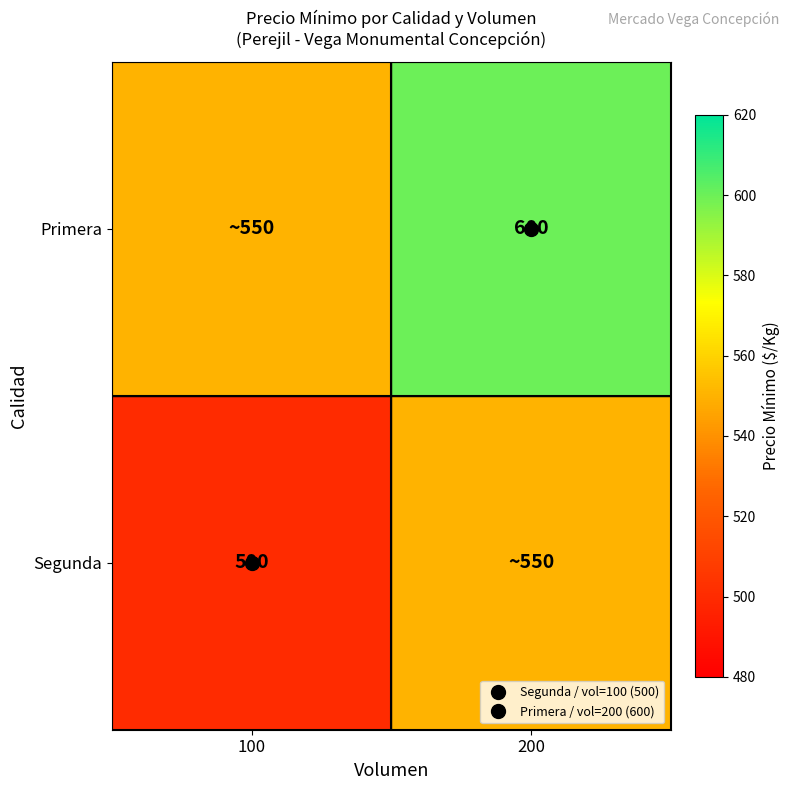

True or false: Segunda has a value of 902 at 200.

False